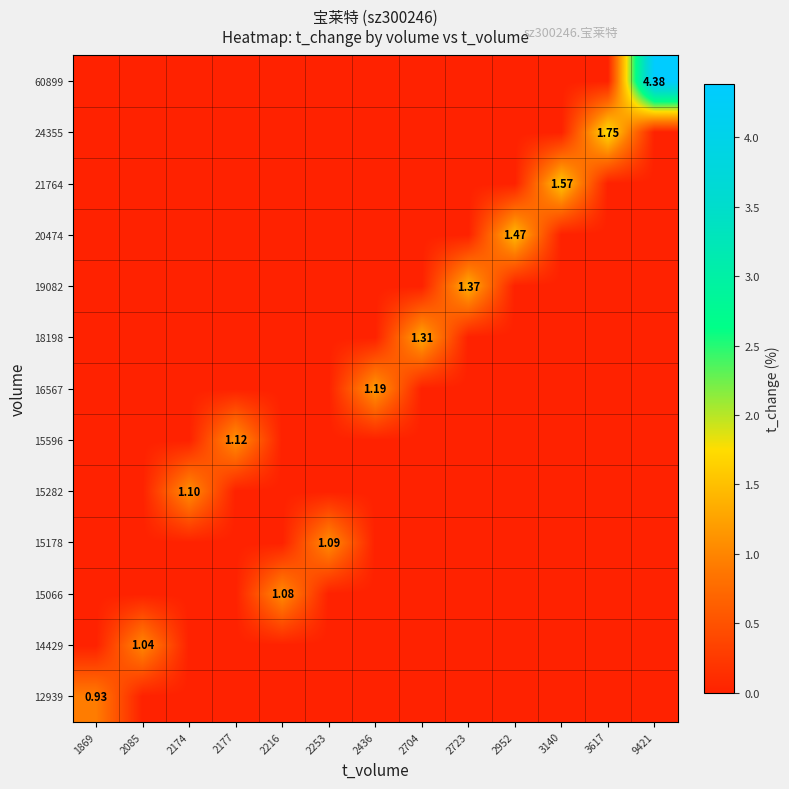

At 2436, list the series in order from smallest to largest.

12939, 14429, 15066, 15178, 15282, 15596, 18198, 19082, 20474, 21764, 24355, 60899, 16567